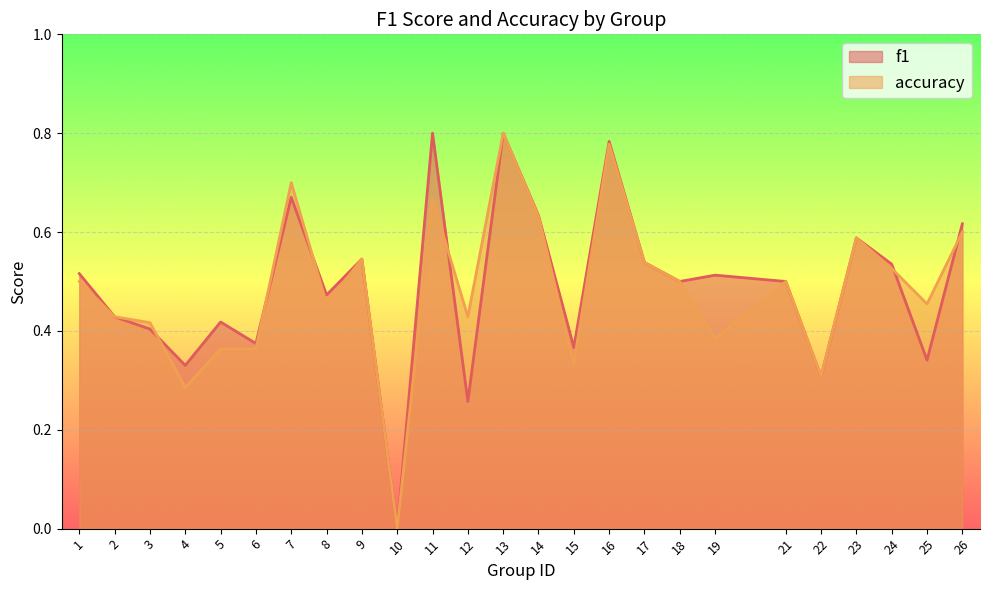

At how many categories does at least one series exceed 0?

24